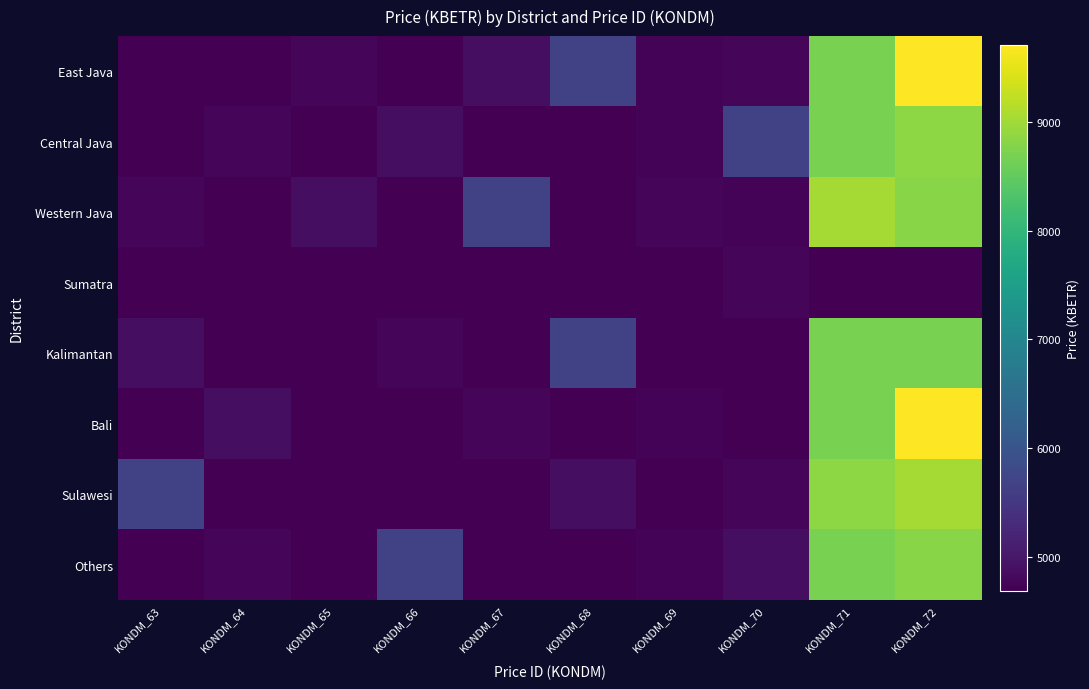

At KONDM_69, list the series in order from smallest to largest.

Sumatra, Kalimantan, Sulawesi, East Java, Central Java, Bali, Others, Western Java